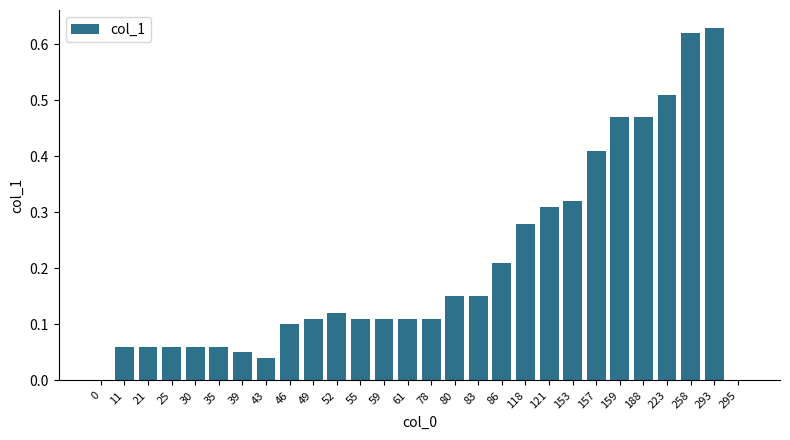

The chart shows a value of -0.3 at 0. True or false?

False